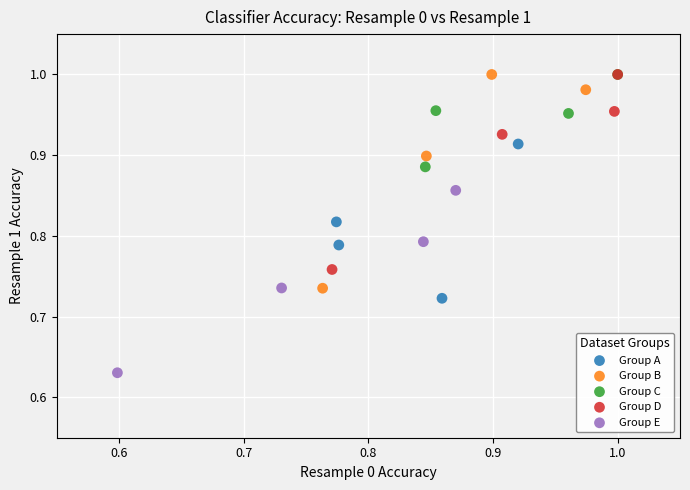

Which series reaches the minimum Y coordinate?

Group E